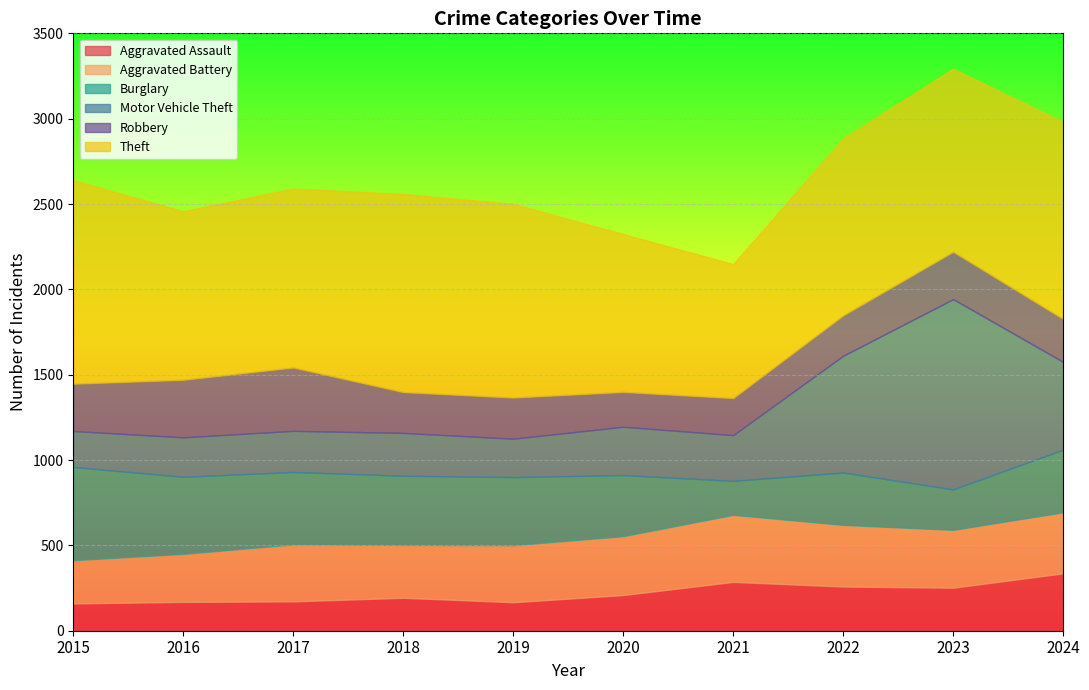

Which series has the largest total across all categories?

Theft